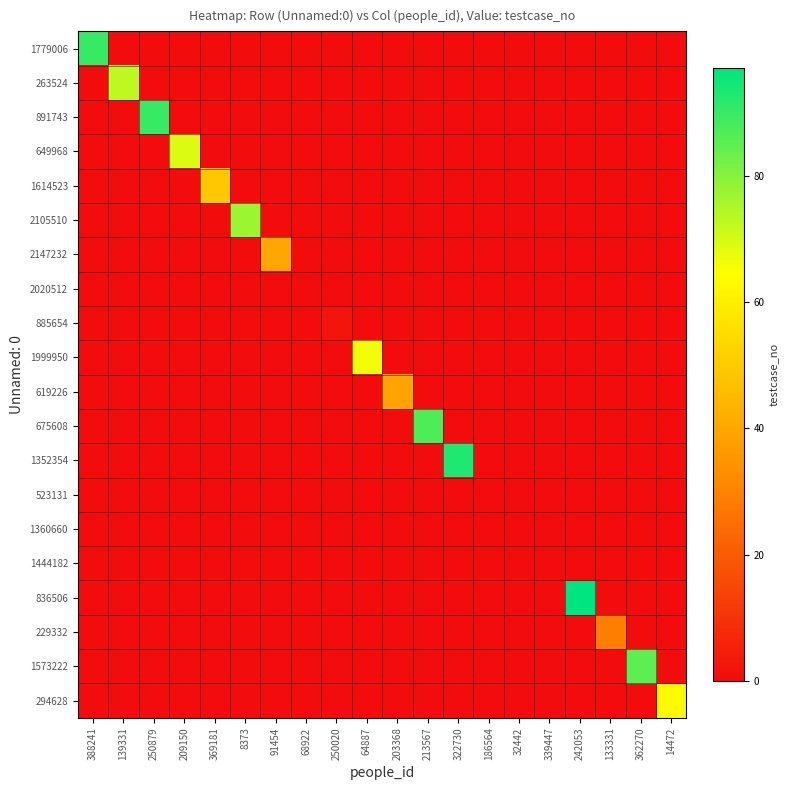

Reading left to right, extract all data points from this chart.

1779006: 388241=90	139331=0	250879=0	209150=0	369181=0	8373=0	91454=0	68922=0	250020=0	64887=0	203368=0	213567=0	322730=0	186564=0	32442=0	339447=0	242053=0	133331=0	362270=0	14472=0
263524: 388241=0	139331=73	250879=0	209150=0	369181=0	8373=0	91454=0	68922=0	250020=0	64887=0	203368=0	213567=0	322730=0	186564=0	32442=0	339447=0	242053=0	133331=0	362270=0	14472=0
891743: 388241=0	139331=0	250879=90	209150=0	369181=0	8373=0	91454=0	68922=0	250020=0	64887=0	203368=0	213567=0	322730=0	186564=0	32442=0	339447=0	242053=0	133331=0	362270=0	14472=0
649968: 388241=0	139331=0	250879=0	209150=69	369181=0	8373=0	91454=0	68922=0	250020=0	64887=0	203368=0	213567=0	322730=0	186564=0	32442=0	339447=0	242053=0	133331=0	362270=0	14472=0
1614523: 388241=0	139331=0	250879=0	209150=0	369181=49	8373=0	91454=0	68922=0	250020=0	64887=0	203368=0	213567=0	322730=0	186564=0	32442=0	339447=0	242053=0	133331=0	362270=0	14472=0
2105510: 388241=0	139331=0	250879=0	209150=0	369181=0	8373=77	91454=0	68922=0	250020=0	64887=0	203368=0	213567=0	322730=0	186564=0	32442=0	339447=0	242053=0	133331=0	362270=0	14472=0
2147232: 388241=0	139331=0	250879=0	209150=0	369181=0	8373=0	91454=40	68922=0	250020=0	64887=0	203368=0	213567=0	322730=0	186564=0	32442=0	339447=0	242053=0	133331=0	362270=0	14472=0
2020512: 388241=0	139331=0	250879=0	209150=0	369181=0	8373=0	91454=0	68922=0	250020=0	64887=0	203368=0	213567=0	322730=0	186564=0	32442=0	339447=0	242053=0	133331=0	362270=0	14472=0
885654: 388241=0	139331=0	250879=0	209150=0	369181=0	8373=0	91454=0	68922=0	250020=2	64887=0	203368=0	213567=0	322730=0	186564=0	32442=0	339447=0	242053=0	133331=0	362270=0	14472=0
1999950: 388241=0	139331=0	250879=0	209150=0	369181=0	8373=0	91454=0	68922=0	250020=0	64887=66	203368=0	213567=0	322730=0	186564=0	32442=0	339447=0	242053=0	133331=0	362270=0	14472=0
619226: 388241=0	139331=0	250879=0	209150=0	369181=0	8373=0	91454=0	68922=0	250020=0	64887=0	203368=39	213567=0	322730=0	186564=0	32442=0	339447=0	242053=0	133331=0	362270=0	14472=0
675608: 388241=0	139331=0	250879=0	209150=0	369181=0	8373=0	91454=0	68922=0	250020=0	64887=0	203368=0	213567=87	322730=0	186564=0	32442=0	339447=0	242053=0	133331=0	362270=0	14472=0
1352354: 388241=0	139331=0	250879=0	209150=0	369181=0	8373=0	91454=0	68922=0	250020=0	64887=0	203368=0	213567=0	322730=93	186564=0	32442=0	339447=0	242053=0	133331=0	362270=0	14472=0
523131: 388241=0	139331=0	250879=0	209150=0	369181=0	8373=0	91454=0	68922=0	250020=0	64887=0	203368=0	213567=0	322730=0	186564=0	32442=0	339447=0	242053=0	133331=0	362270=0	14472=0
1360660: 388241=0	139331=0	250879=0	209150=0	369181=0	8373=0	91454=0	68922=0	250020=0	64887=0	203368=0	213567=0	322730=0	186564=0	32442=0	339447=0	242053=0	133331=0	362270=0	14472=0
1444182: 388241=0	139331=0	250879=0	209150=0	369181=0	8373=0	91454=0	68922=0	250020=0	64887=0	203368=0	213567=0	322730=0	186564=0	32442=0	339447=0	242053=0	133331=0	362270=0	14472=0
836506: 388241=0	139331=0	250879=0	209150=0	369181=0	8373=0	91454=0	68922=0	250020=0	64887=0	203368=0	213567=0	322730=0	186564=0	32442=0	339447=0	242053=97	133331=0	362270=0	14472=0
229332: 388241=0	139331=0	250879=0	209150=0	369181=0	8373=0	91454=0	68922=0	250020=0	64887=0	203368=0	213567=0	322730=0	186564=0	32442=0	339447=0	242053=0	133331=29	362270=0	14472=0
1573222: 388241=0	139331=0	250879=0	209150=0	369181=0	8373=0	91454=0	68922=0	250020=0	64887=0	203368=0	213567=0	322730=0	186564=0	32442=0	339447=0	242053=0	133331=0	362270=85	14472=0
294628: 388241=0	139331=0	250879=0	209150=0	369181=0	8373=0	91454=0	68922=0	250020=0	64887=0	203368=0	213567=0	322730=0	186564=0	32442=0	339447=0	242053=0	133331=0	362270=0	14472=64